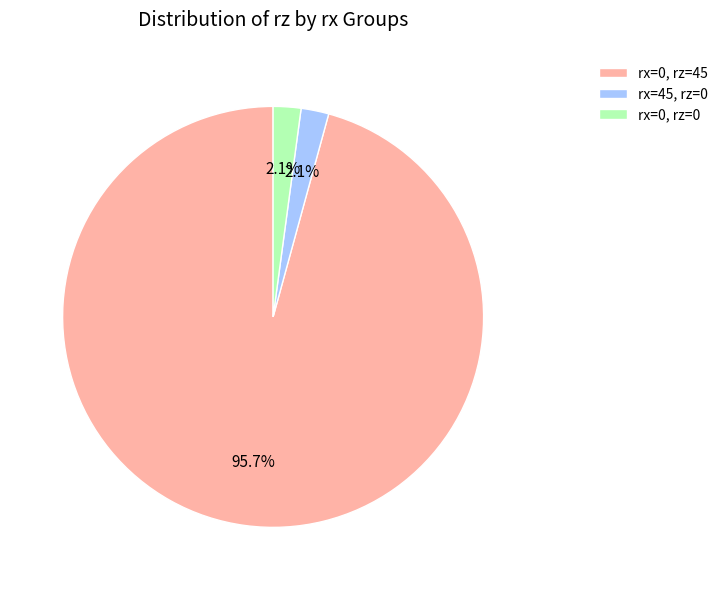

Which has a higher value, rx=0, rz=45 or rx=45, rz=0?

rx=0, rz=45